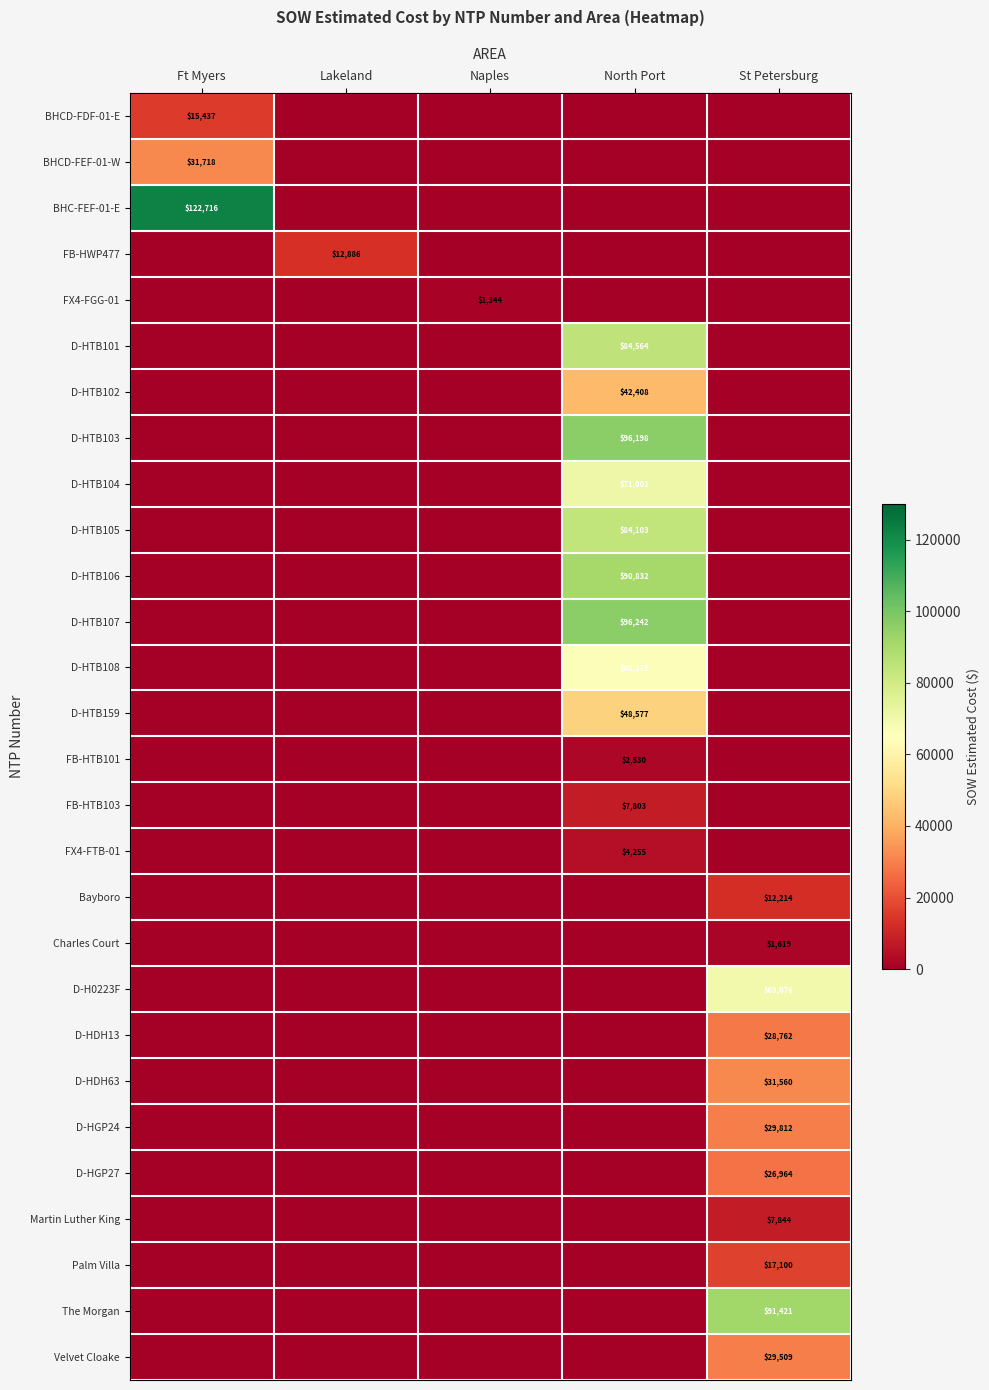

Is it true that D-HTB101 equals 84564 at North Port?

True